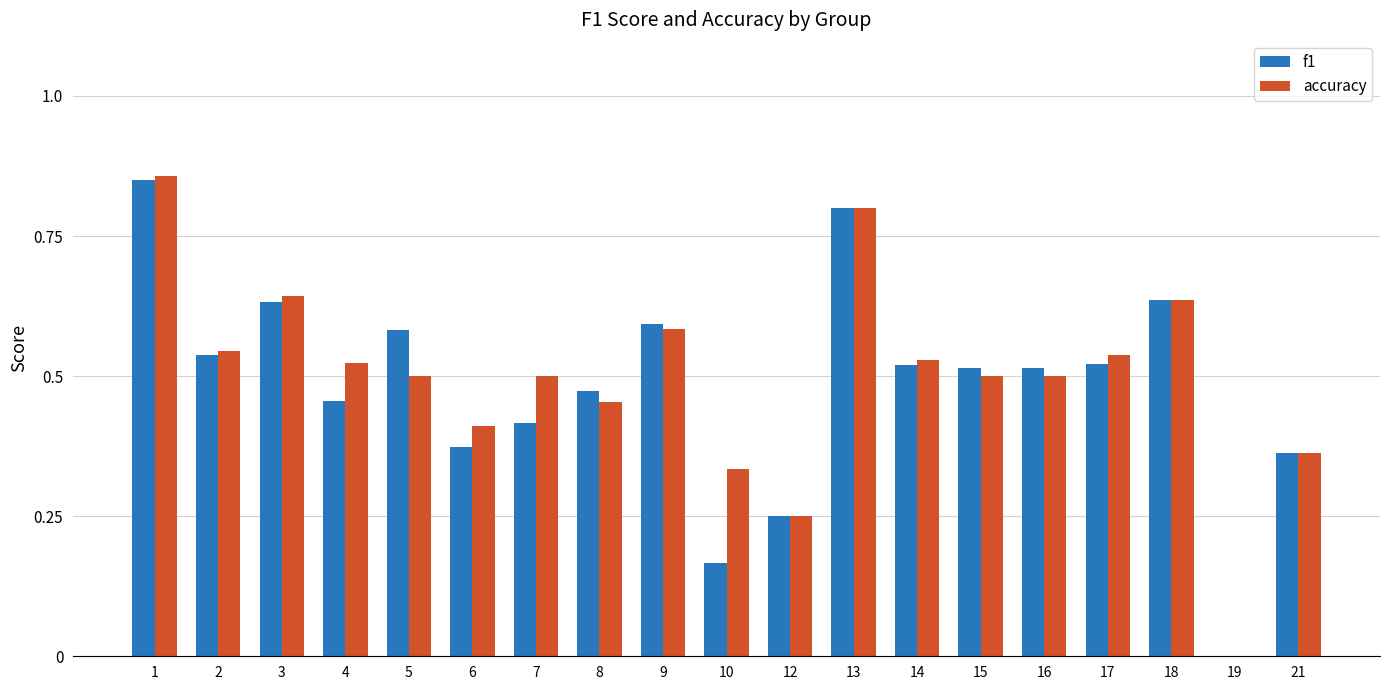

True or false: f1 has a value of 0.5 at 14.

True